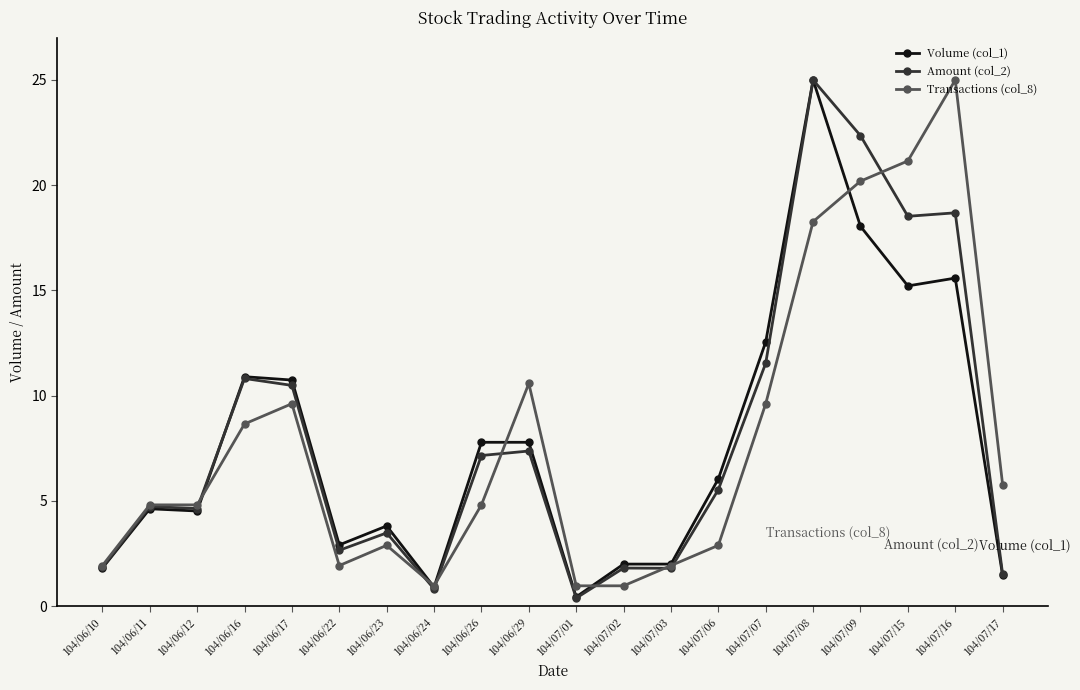

At 104/07/09, list the series in order from largest to smallest.

Amount (col_2), Transactions (col_8), Volume (col_1)